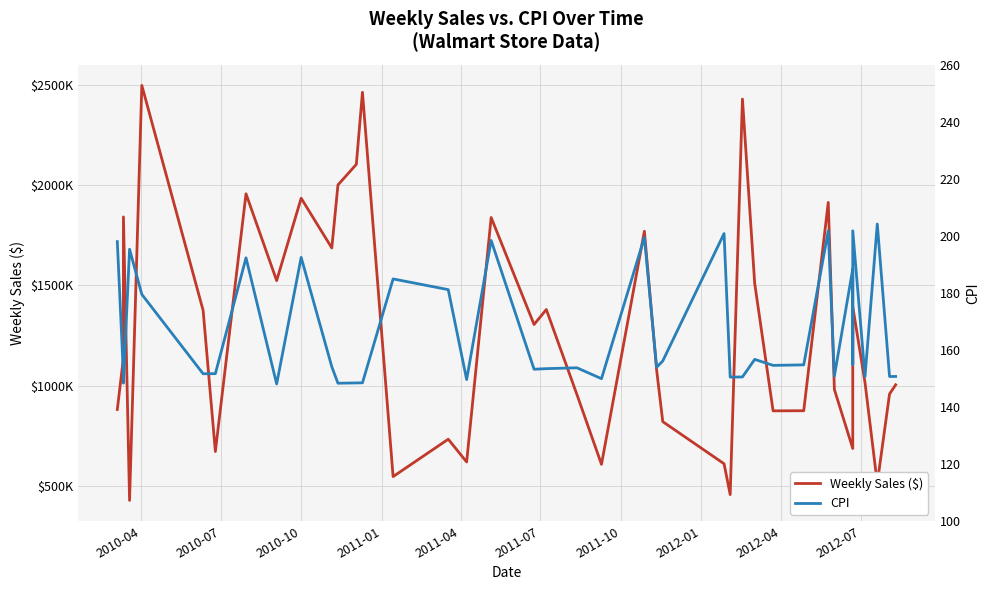

How many data points in Weekly Sales ($) are less than 1077640?

20